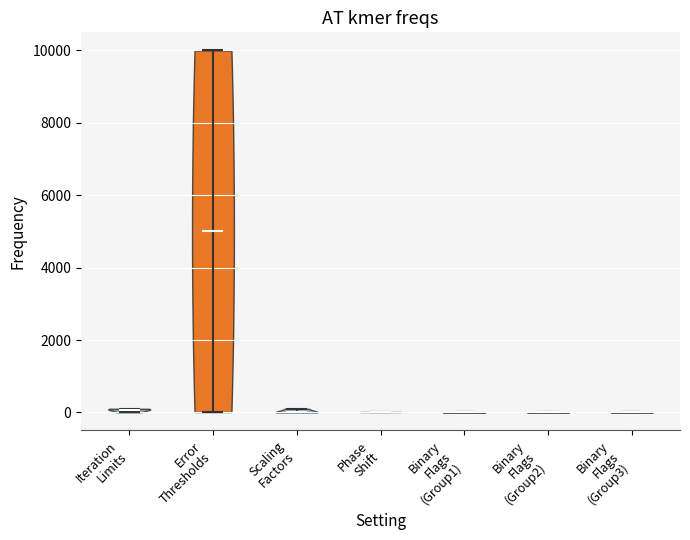

Reading left to right, read every violin against the y-axis: where its median line is, and the lowest and highest points it reaches. The values are not printed on the chart, so give them approximately, as read against the axis.

Iteration Limits: median line 0, lowest point 0, highest point 200
Error Thresholds: median line 5000, lowest point 0, highest point 10000
Scaling Factors: median line 0, lowest point 0, highest point 200
Phase Shift: median line 0, lowest point 0, highest point 0
Binary Flags (Group1): median line 0, lowest point 0, highest point 0
Binary Flags (Group2): median line 0, lowest point 0, highest point 0
Binary Flags (Group3): median line 0, lowest point 0, highest point 0